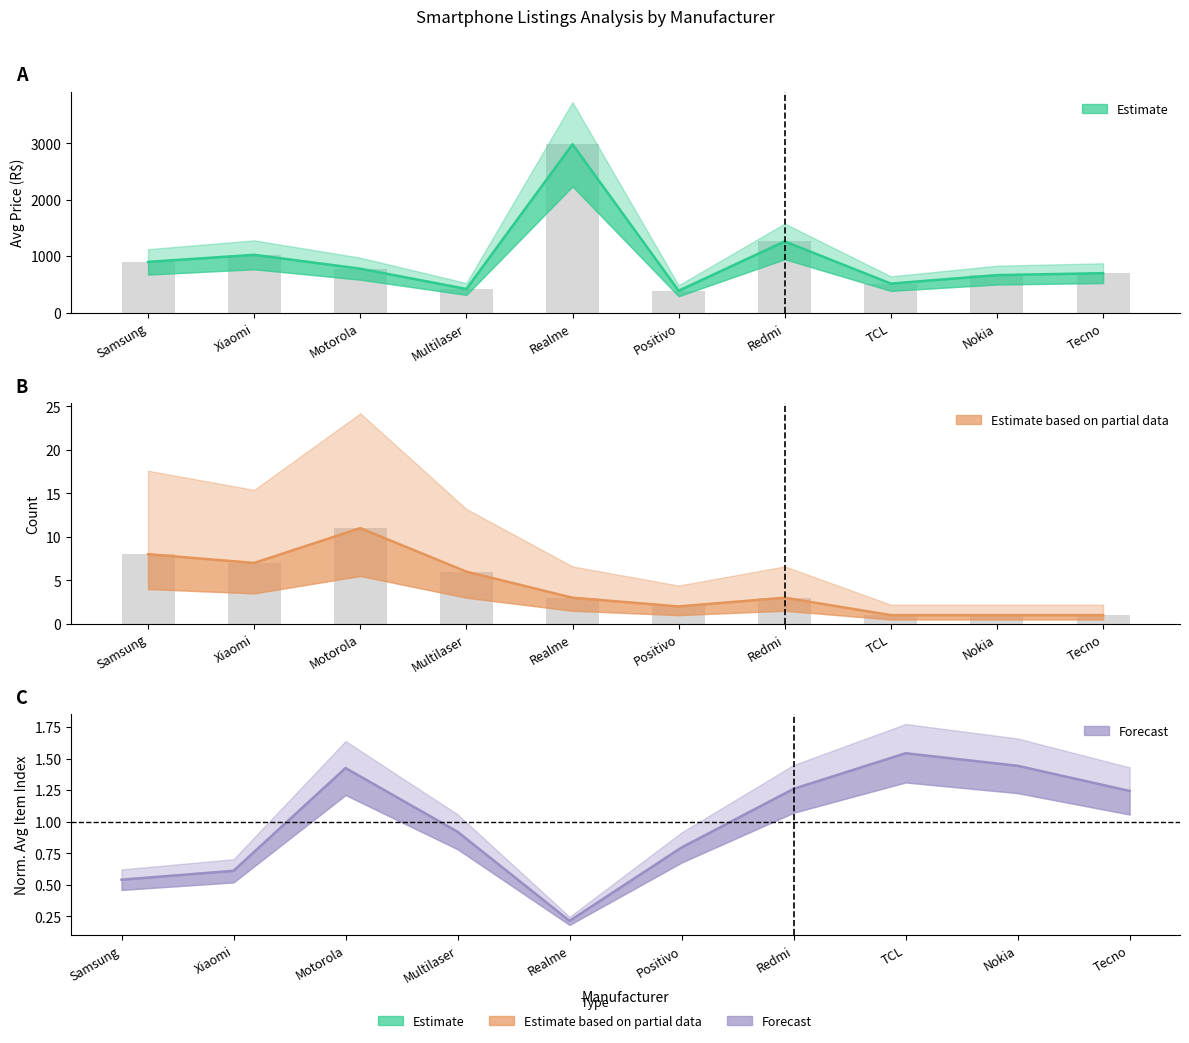

Rank the series at Tecno from highest to lowest value.

Avg Price (R$), Avg Item, Count